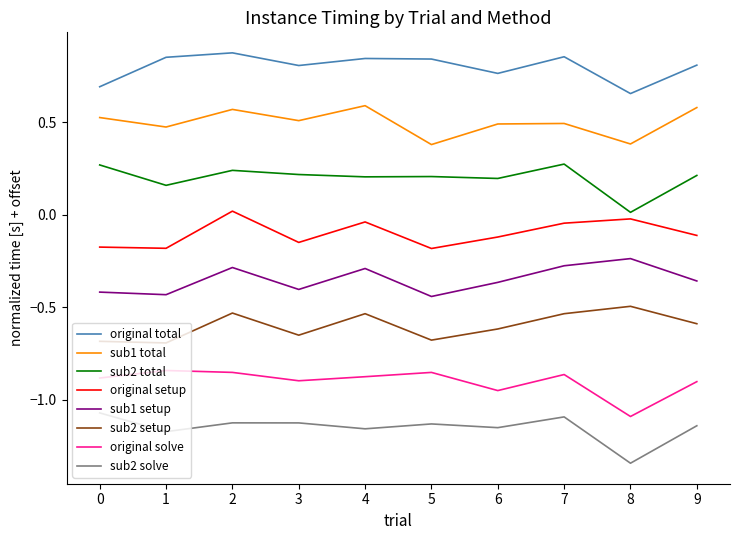

At how many categories does at least one series exceed 0?

10